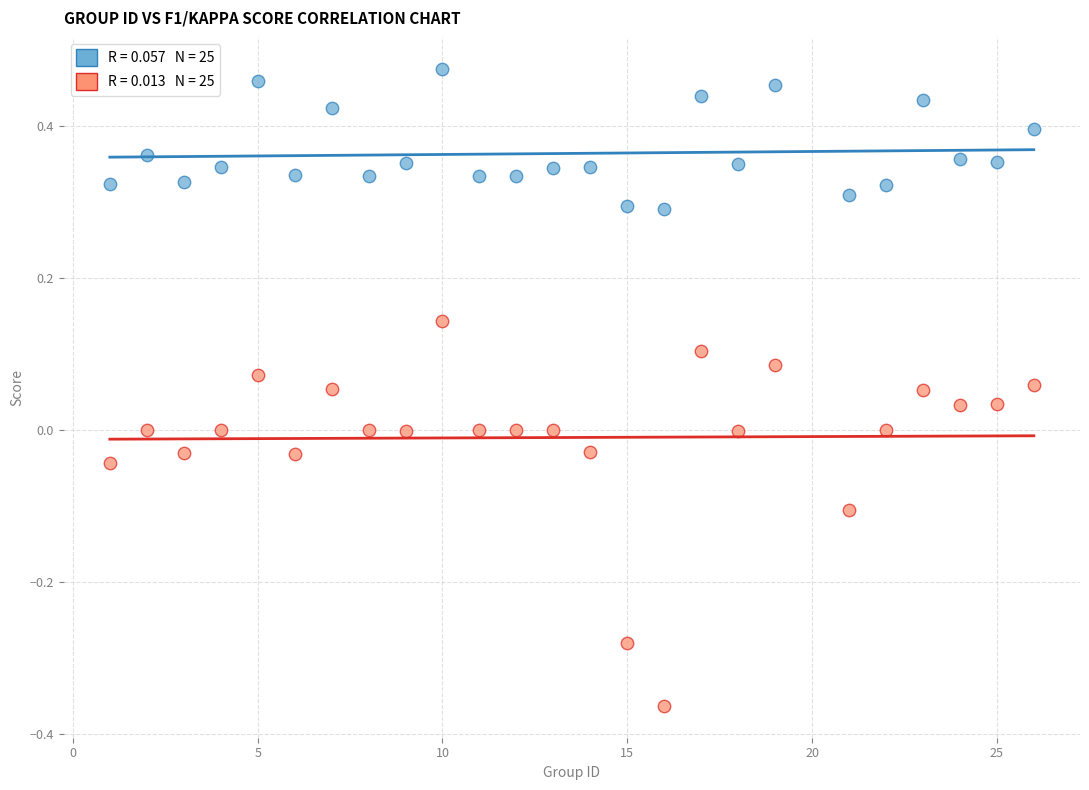

Across all data points, what is the range of Y values (max minus min)?

0.8